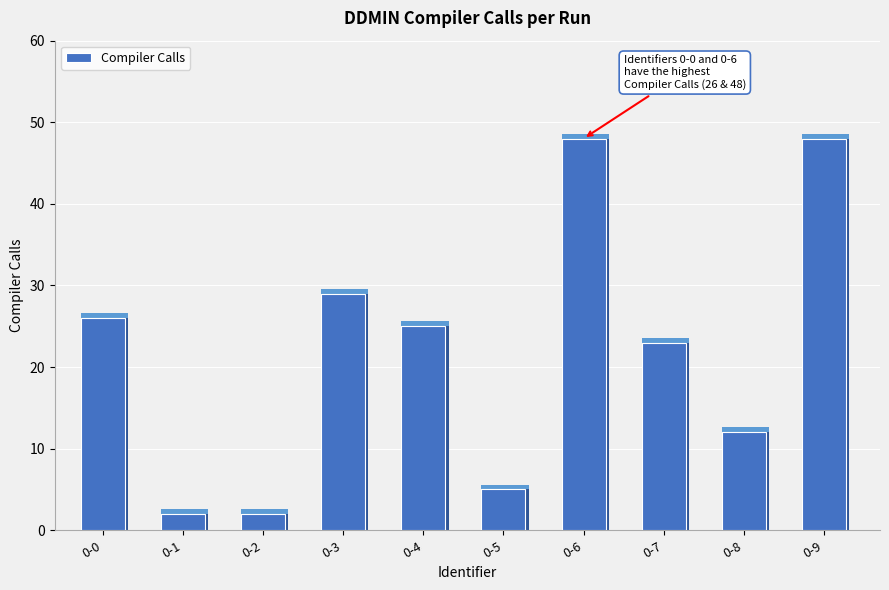

Are the bars grouped side by side (vs. stacked)?

No